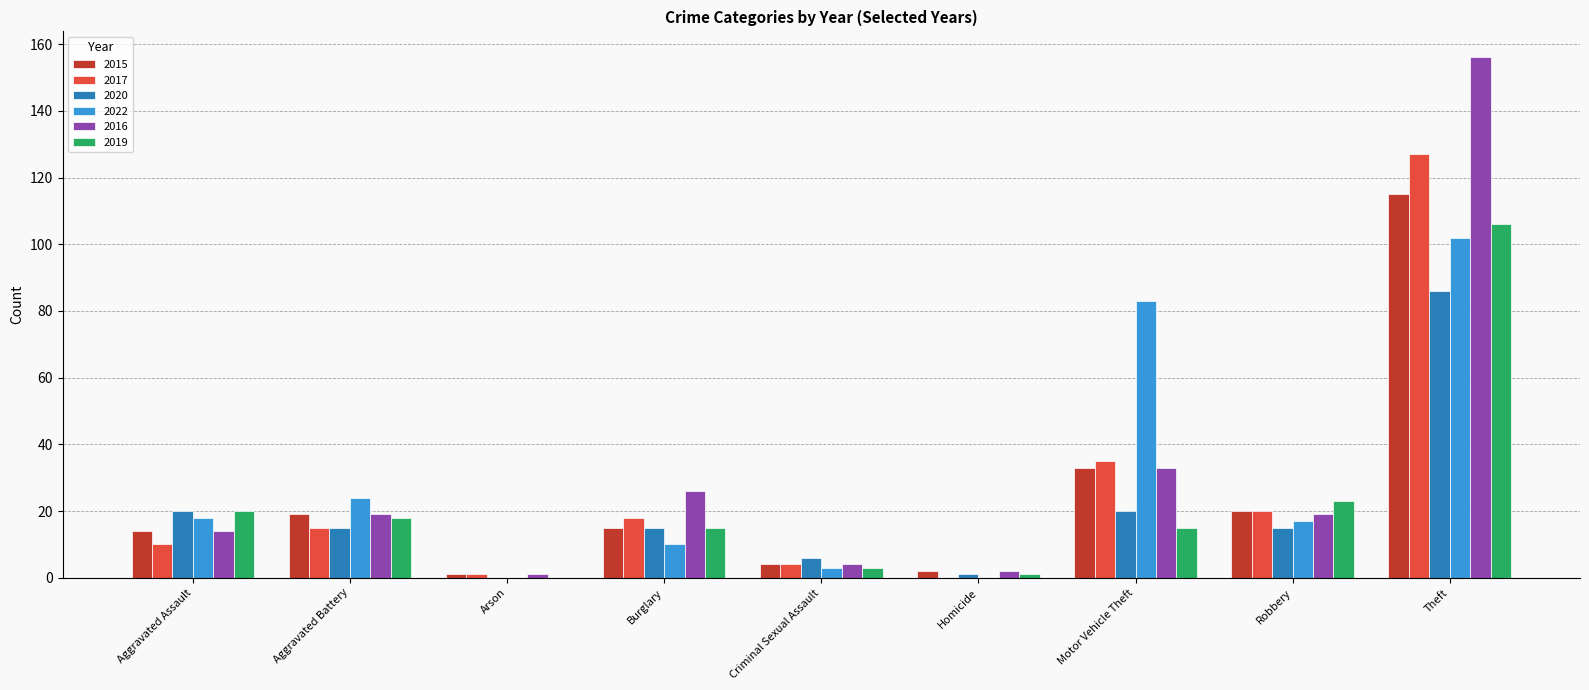

Which series changed the most between Burglary and Theft?

2016